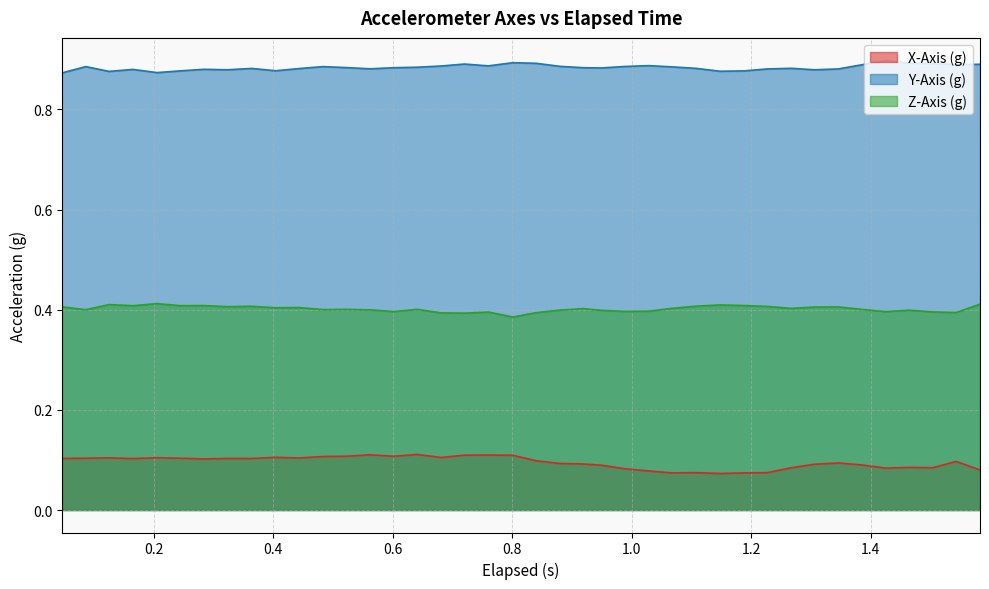

Rank the series by their maximum value, from highest to lowest.

Y-Axis (g), Z-Axis (g), X-Axis (g)